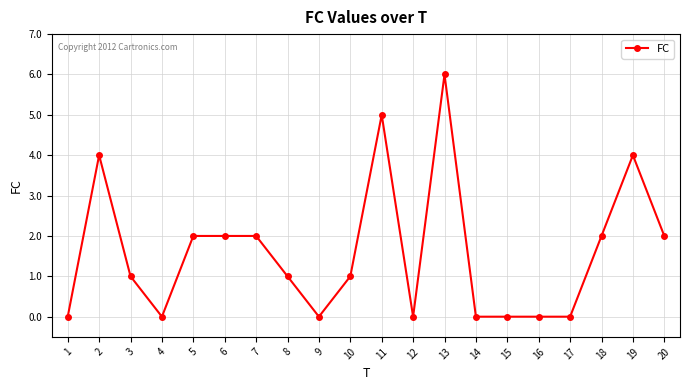

What is the sum of all values?

32